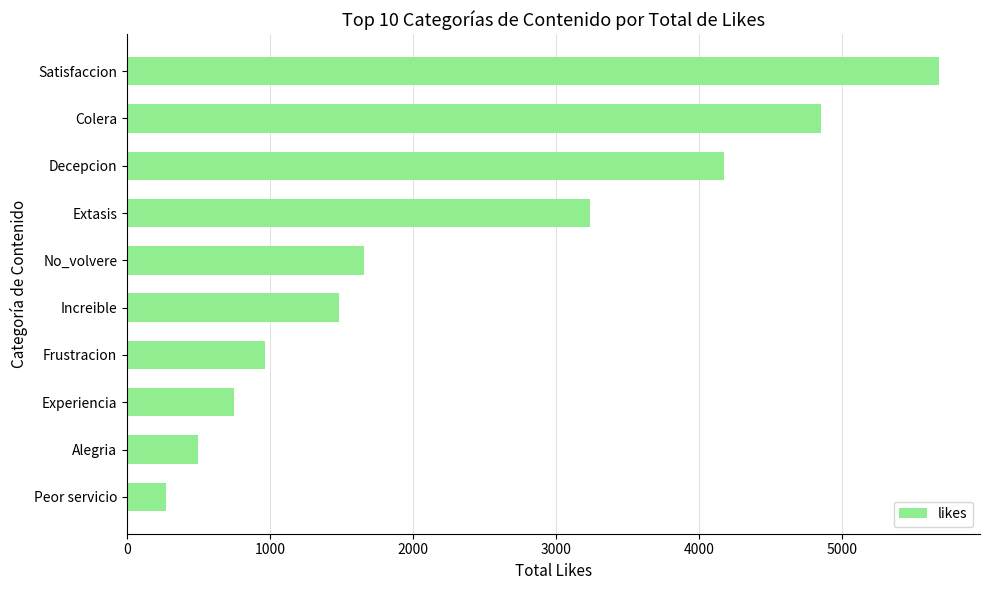

Are the bars horizontal?

Yes